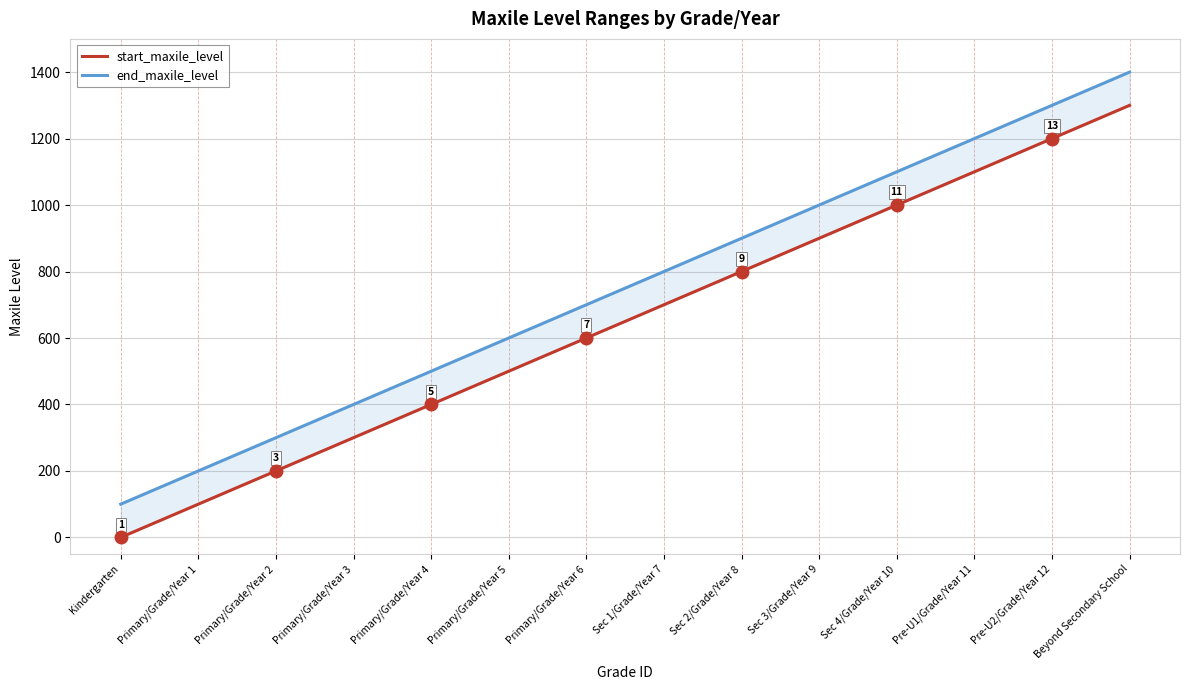

What is the value of the end_maxile_level point at the 13th from the left?

1300